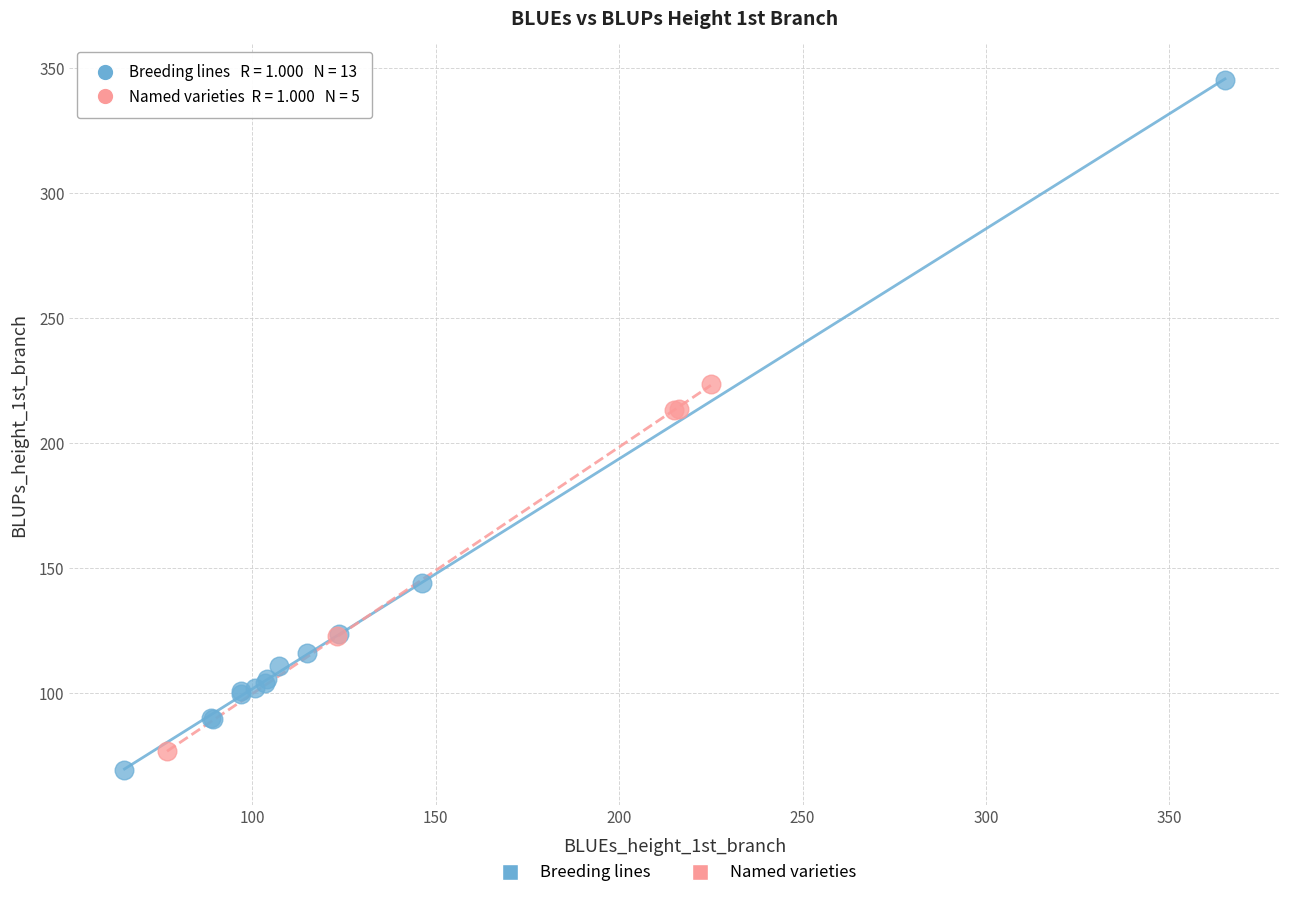

Which series has the largest Y range (max minus min)?

Breeding lines